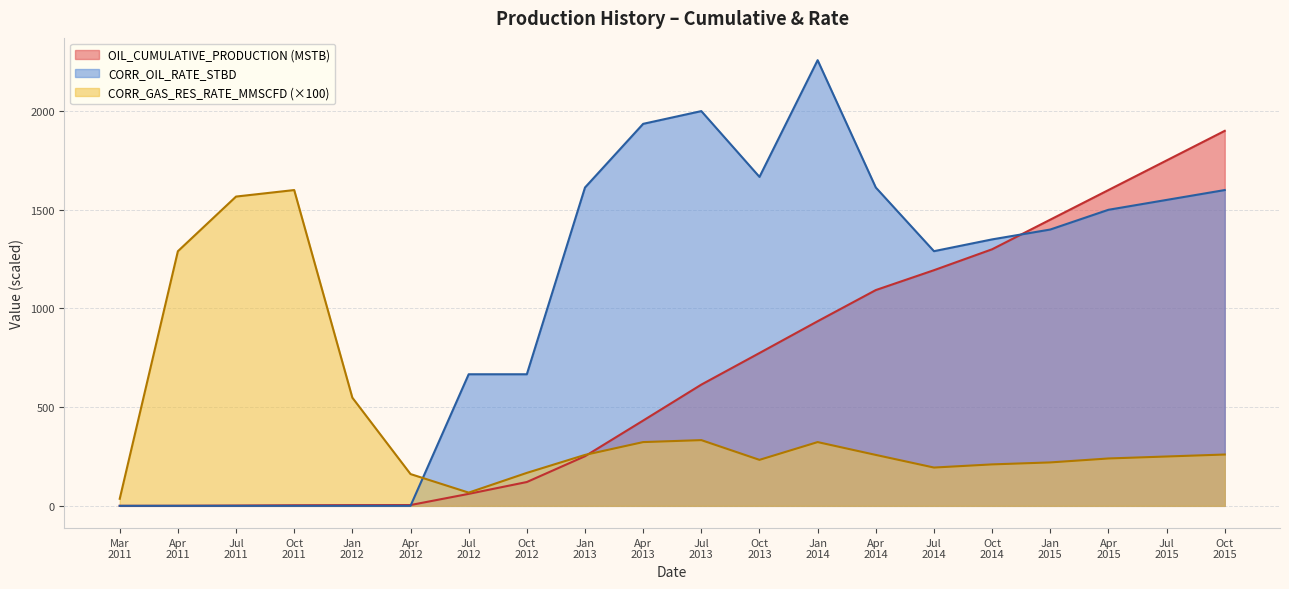

Reading left to right, list all the values displayed in this chart.

OIL_CUMULATIVE_PRODUCTION: 0.0	0.4	1.5	3.0	3.7	4.0	60.7	120.7	251.4	432.1	614.2	774.3	935.3	1093.2	1193.9	1300.0	1450.0	1600.0	1750.0	1900.0
CORR_OIL_RATE_STBD: 0.0	0.0	0.0	0.0	0.0	0.0	666.7	666.7	1612.9	1935.5	2000.0	1666.7	2258.1	1612.9	1290.3	1350.0	1400.0	1500.0	1550.0	1600.0
CORR_GAS_RES_RATE_MMSCFD: 35.7	1290.0	1567.0	1600.0	548.0	161.0	67.0	167.0	258.0	323.0	333.0	233.0	323.0	258.0	194.0	210.0	220.0	240.0	250.0	260.0